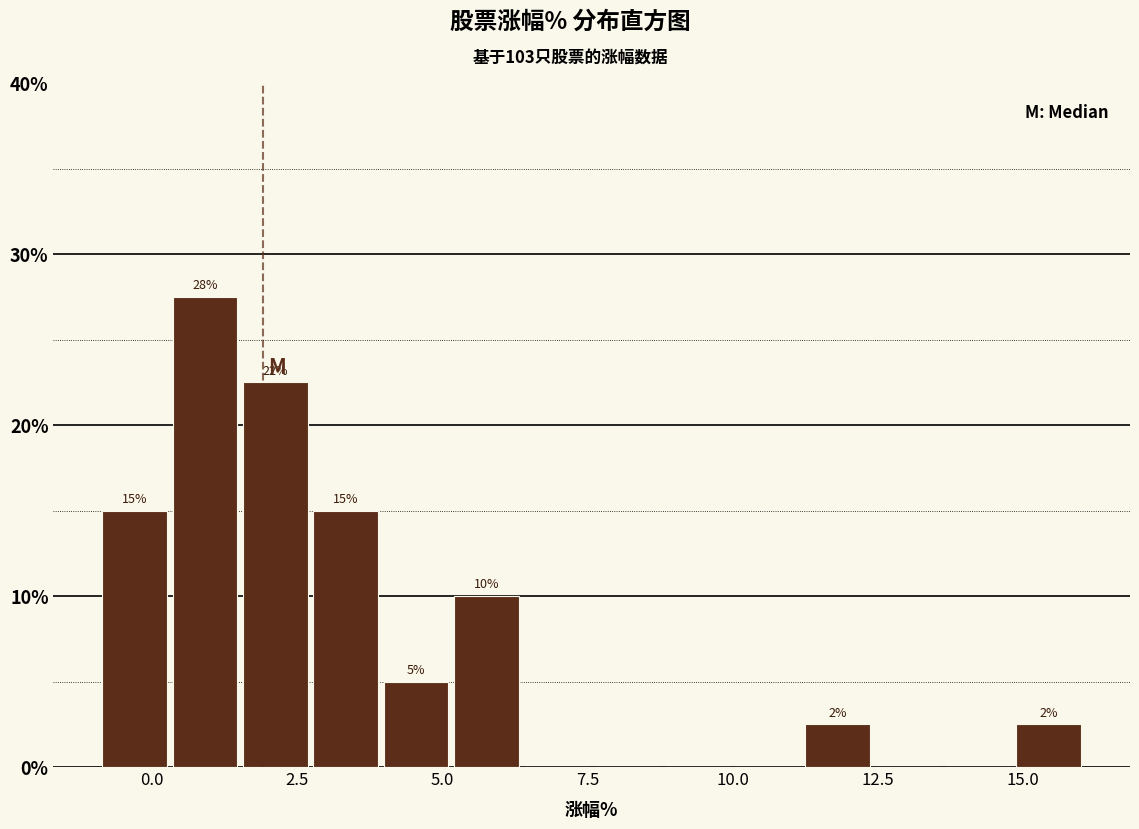

Read against the x-axis, roughly where is the centre of the tallest bar?

1.0